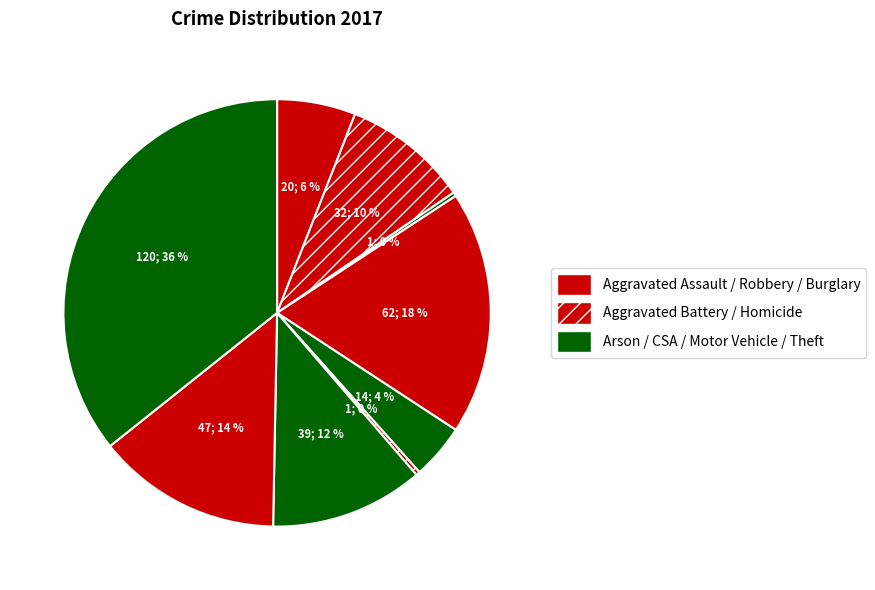

Count the number of slices in the pie.

9